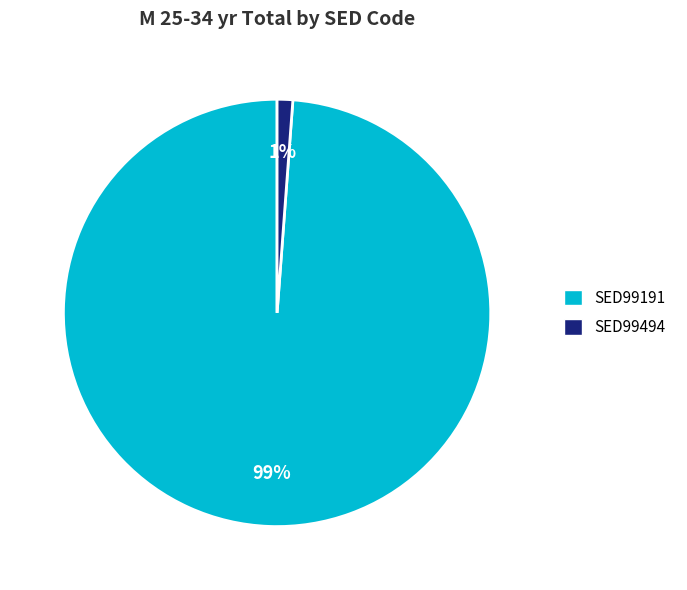

Does any single category account for the majority?

Yes